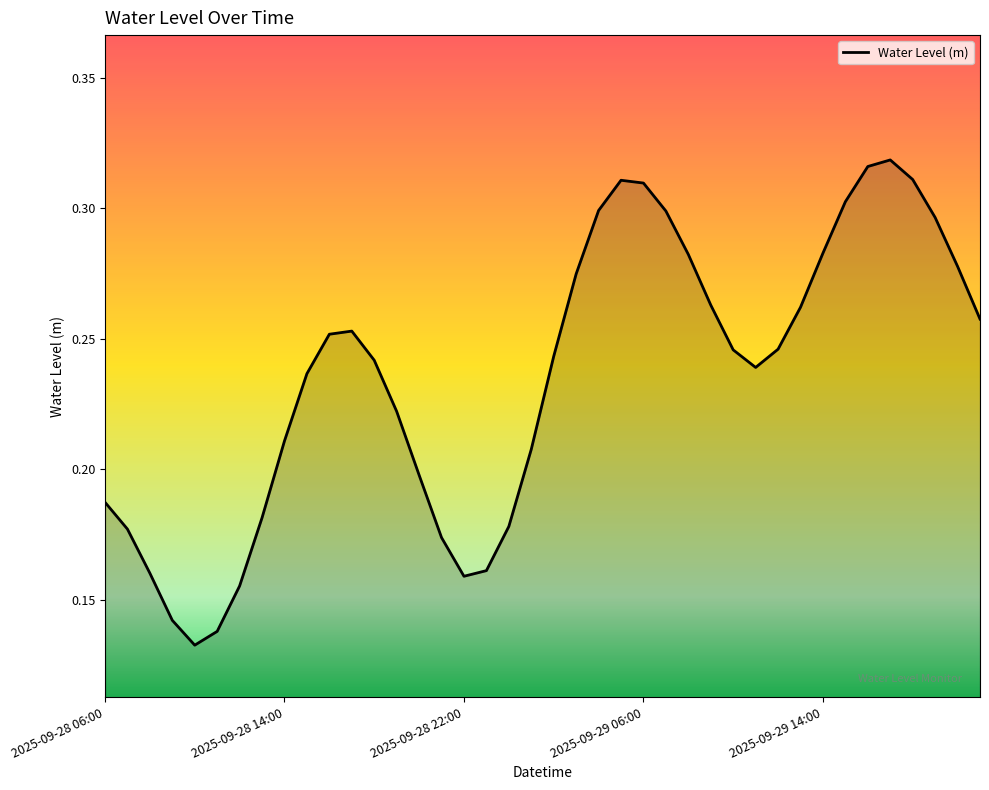

Reading right to left, what are all the values shown in this chart?

0.3	0.3	0.3	0.3	0.3	0.3	0.3	0.3	0.3	0.2	0.2	0.2	0.3	0.3	0.3	0.3	0.3	0.3	0.3	0.2	0.2	0.2	0.2	0.2	0.2	0.2	0.2	0.2	0.3	0.3	0.2	0.2	0.2	0.2	0.1	0.1	0.1	0.2	0.2	0.2